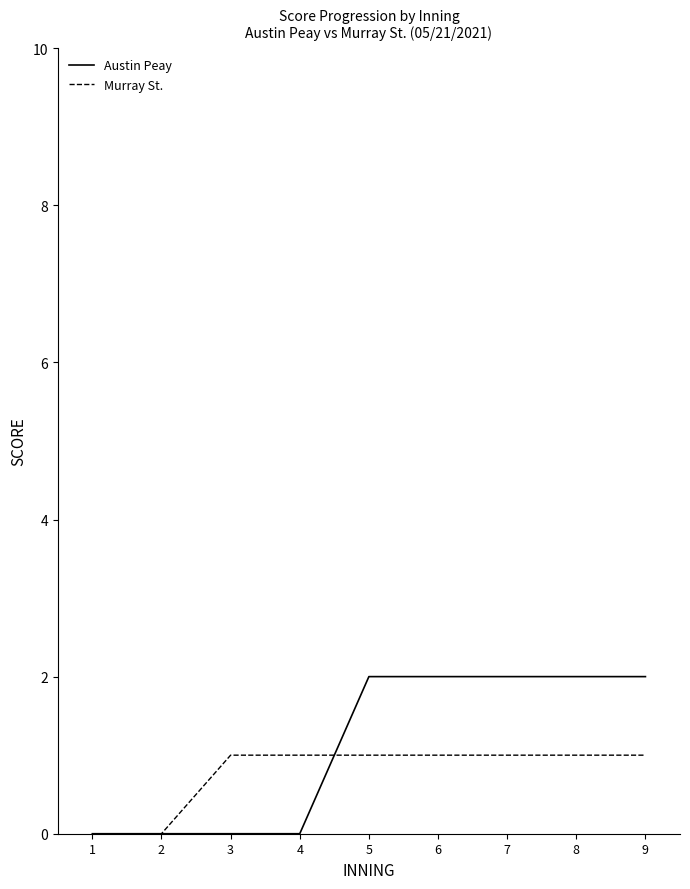

Reading right to left, list all the values displayed in this chart.

Austin Peay: 9=2	8=2	7=2	6=2	5=2	4=0	3=0	2=0	1=0
Murray St.: 9=1	8=1	7=1	6=1	5=1	4=1	3=1	2=0	1=0